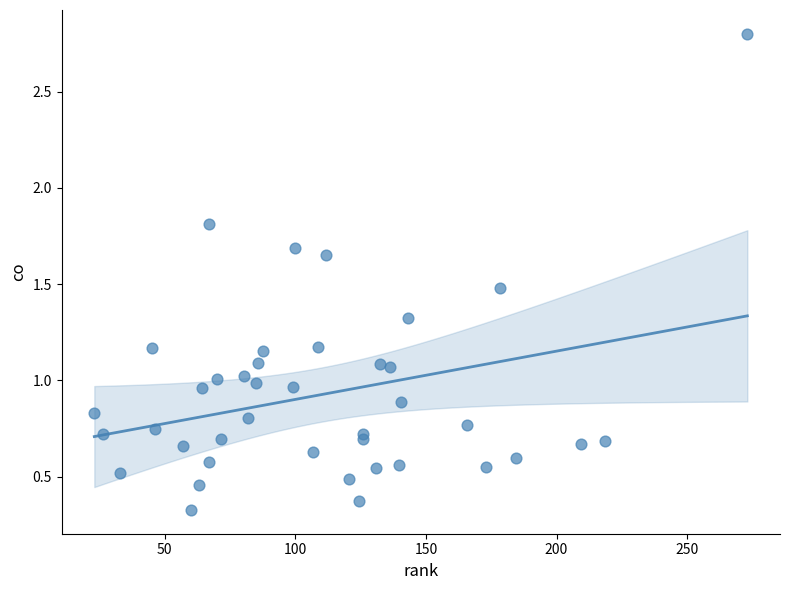

What is the range of Y values (max minus min)?

2.5